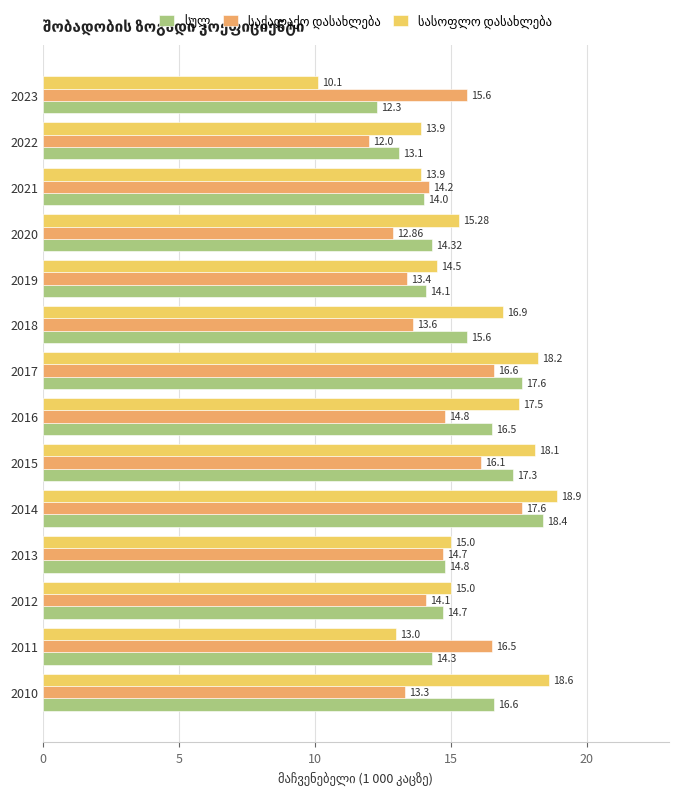

At which category is the sum across all series the highest?

2014